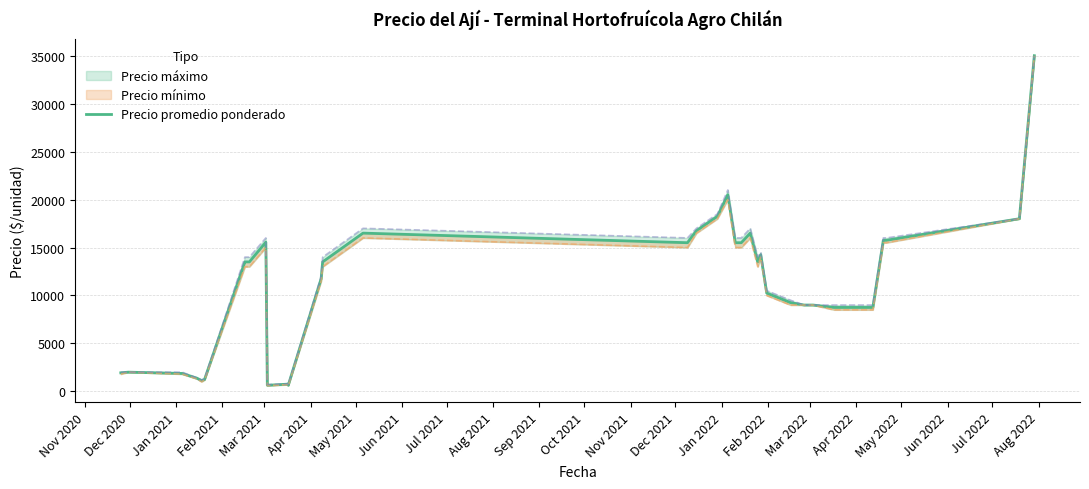

Does the chart display data point markers on the line(s)?

No